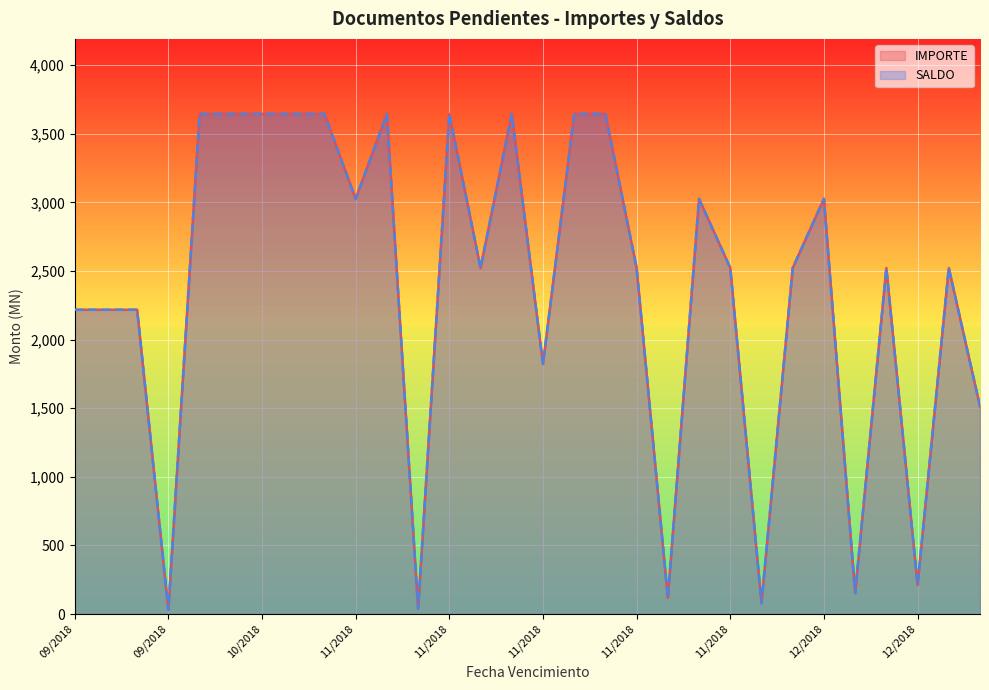

How many data points in SALDO are above 2522?

19